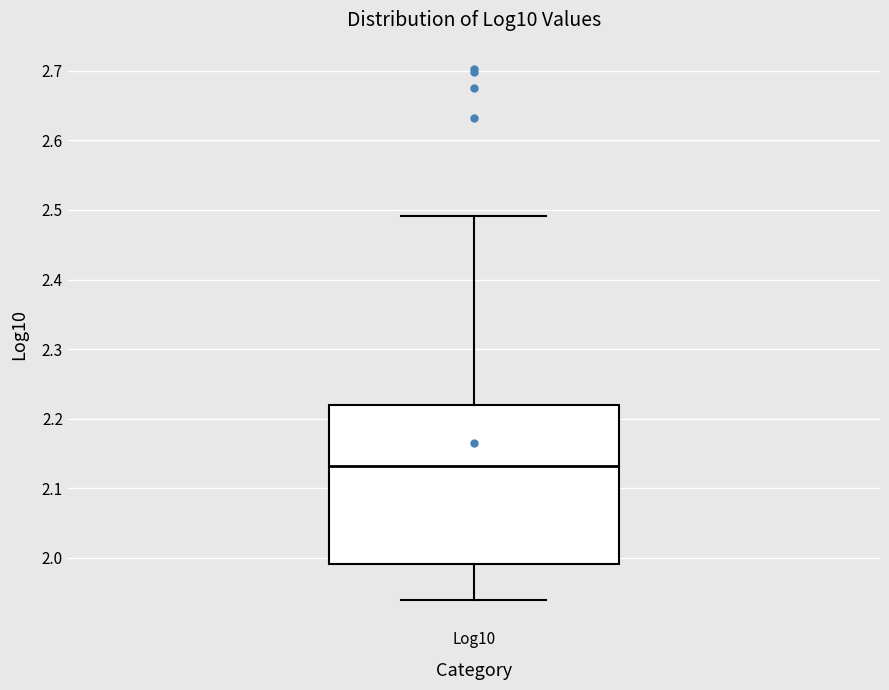

Read this box plot against the y-axis: the position of the median line, the range covered by the box, and the ends of both whiskers. The values are not printed on the chart, so give them approximately, as read against the axis.

median 2.13, box 1.99 to 2.22, whiskers 1.94 to 2.49